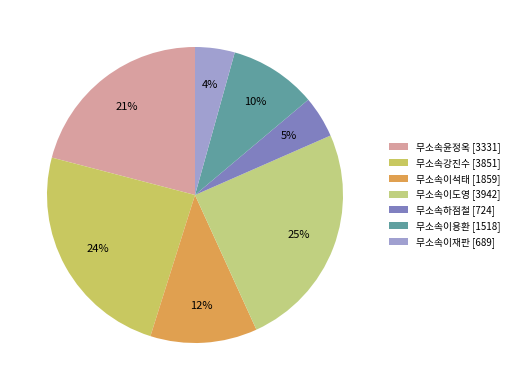

To the nearest percent, what is the average slice percentage?

14%